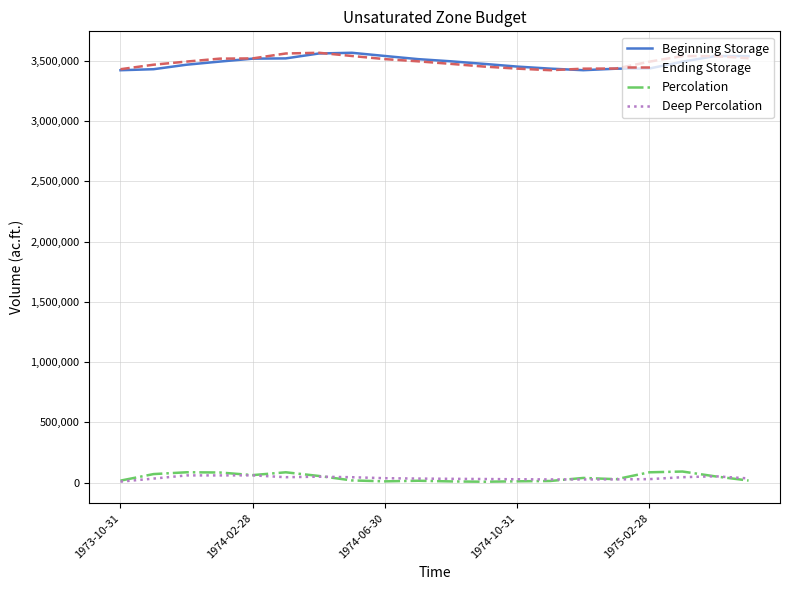

True or false: Ending Storage and Percolation intersect in this chart.

False